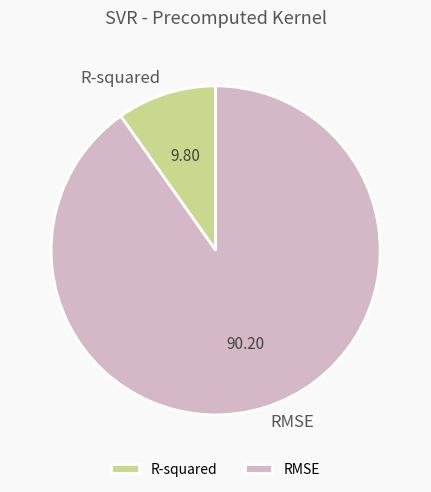

Which has a higher value, RMSE or R-squared?

RMSE